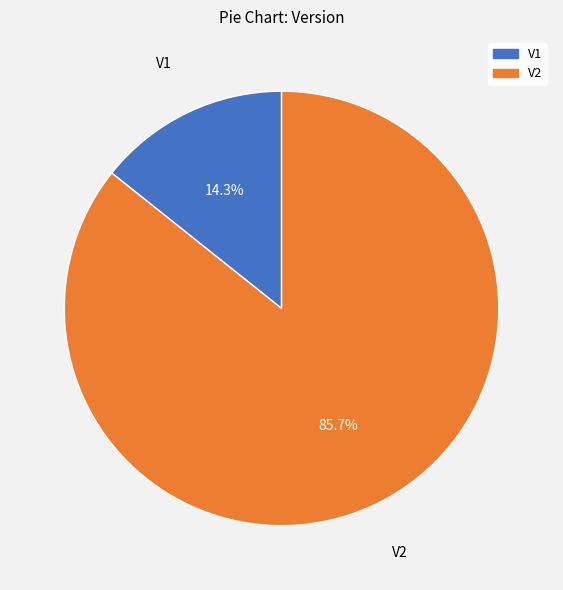

Does any single category account for the majority?

Yes